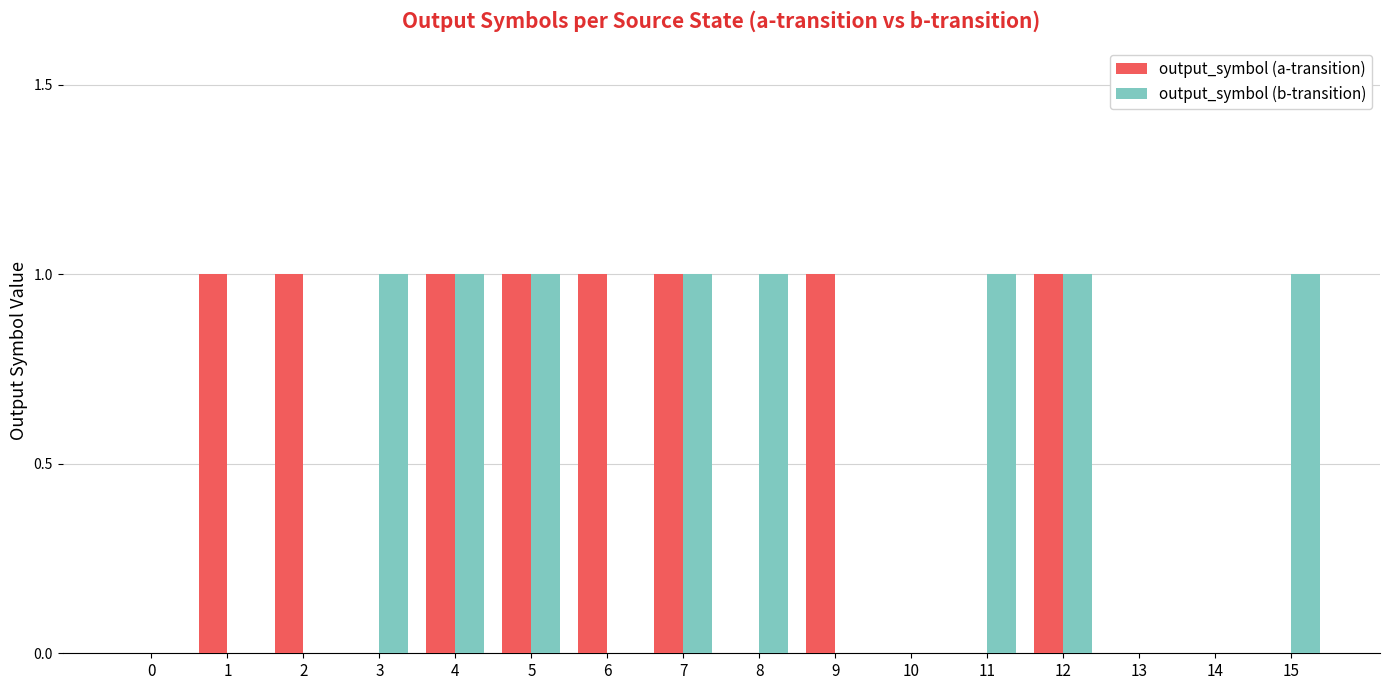

The output_symbol (a-transition) series shows 0 at 10. True or false?

True